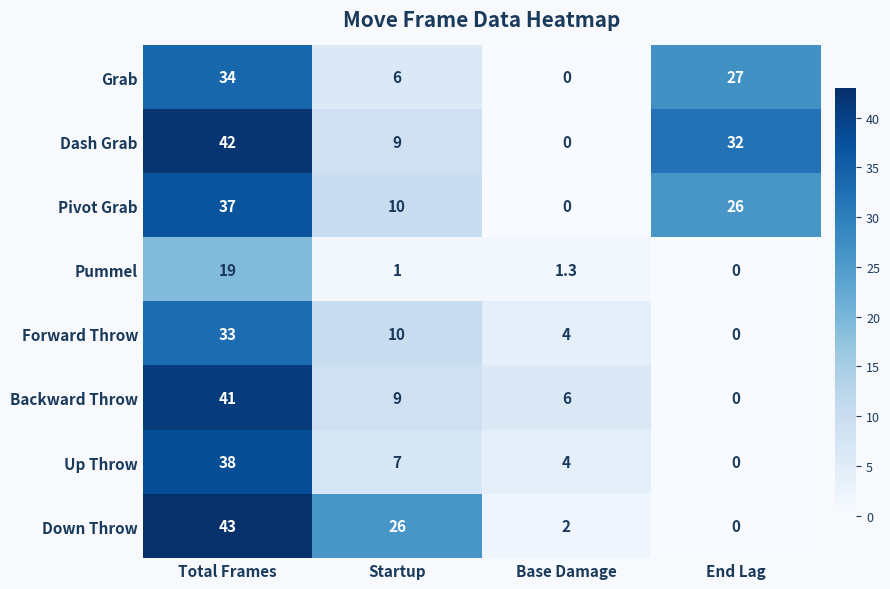

The Pummel series shows 19.0 at Total Frames. True or false?

True